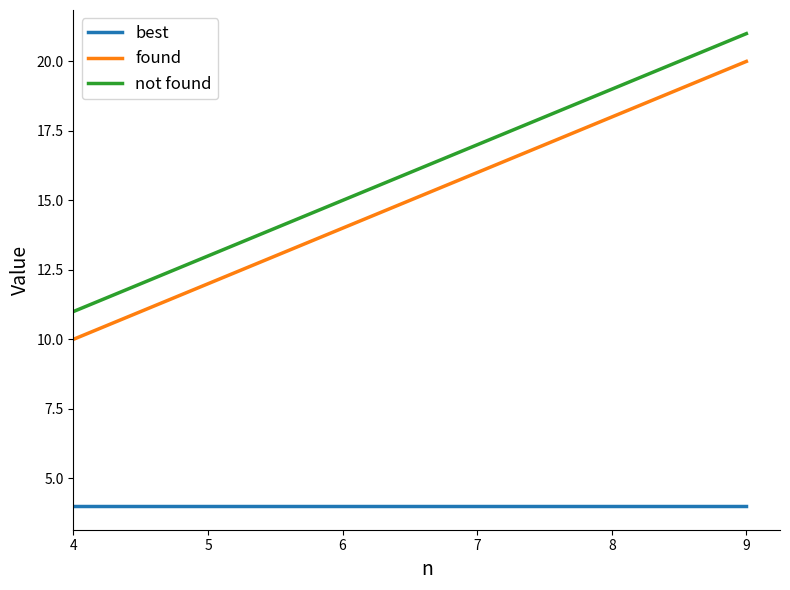

Which label corresponds to the largest value in the chart?

9